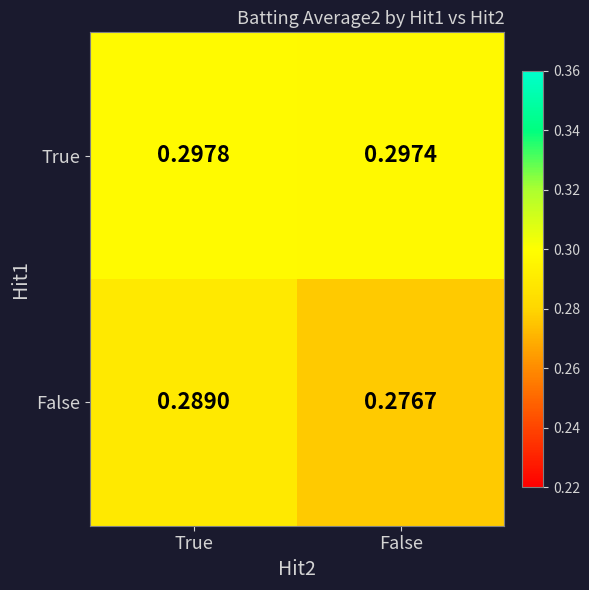

Which category has the lowest value in the False series?

False